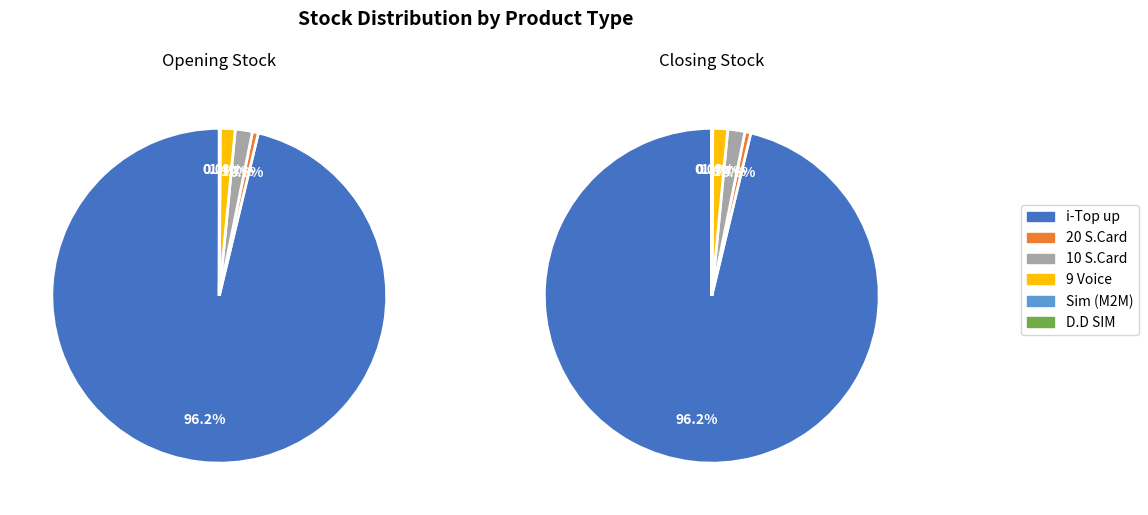

Between Opening Stock and Closing Stock, which series saw the biggest shift?

i-Top up